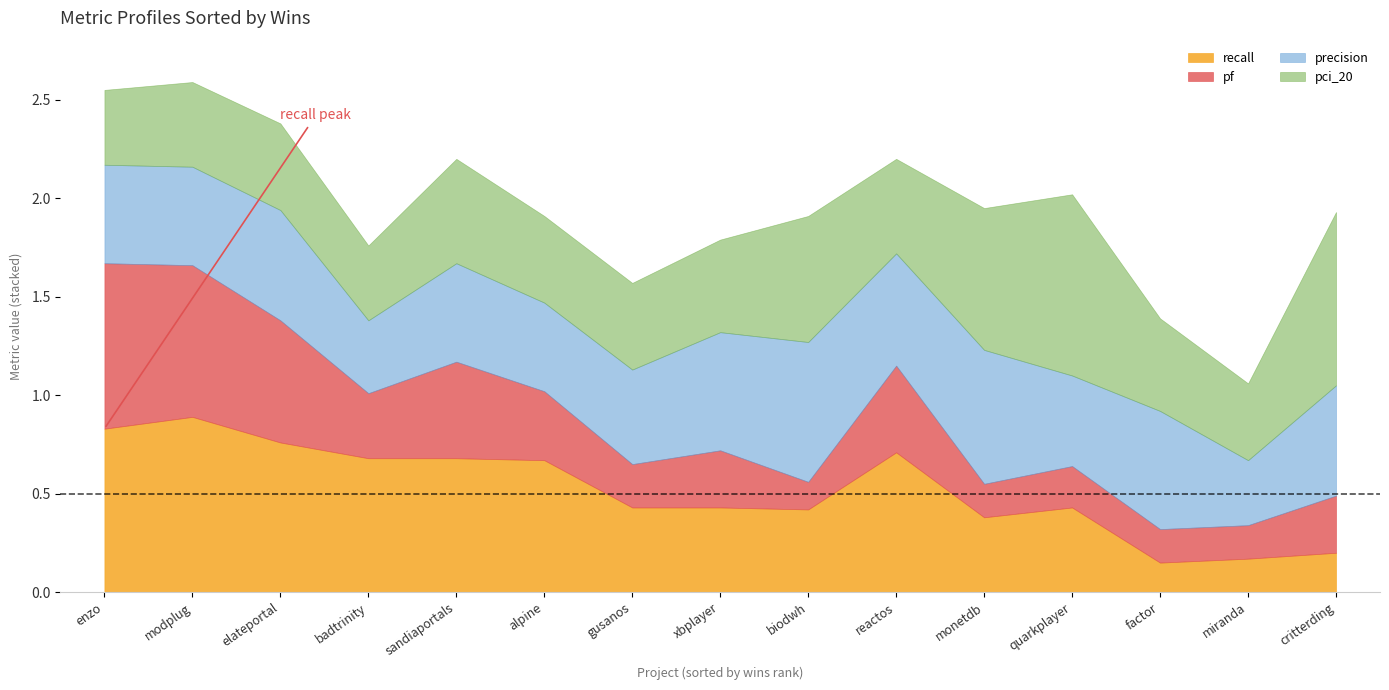

What is the highest value of the recall series?

0.9